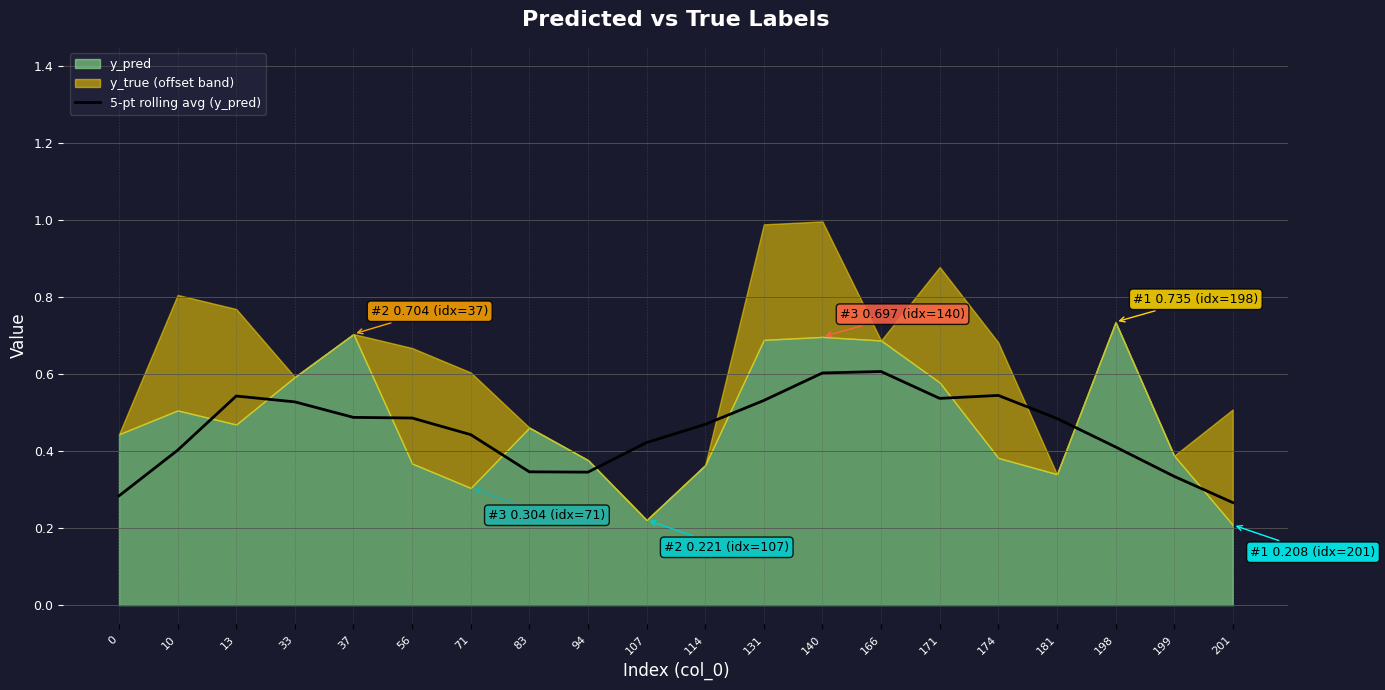

The 5-pt rolling avg (y_pred) series shows 0.2 at 94. True or false?

False